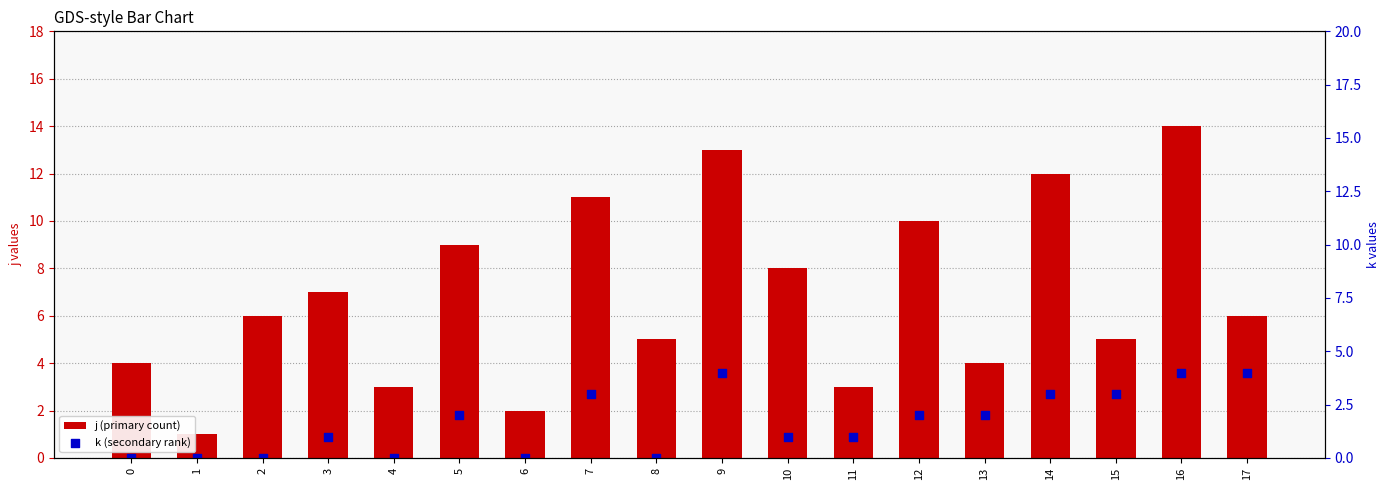

Which series reaches the minimum Y coordinate?

k (secondary rank)